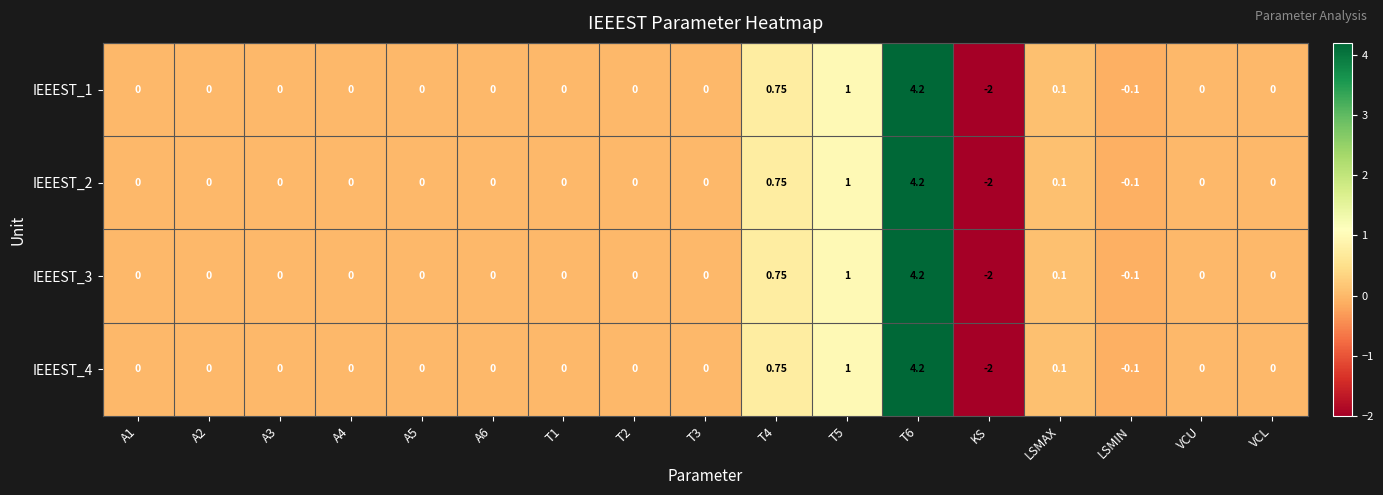

Which category has the lowest value in the IEEEST_3 series?

KS